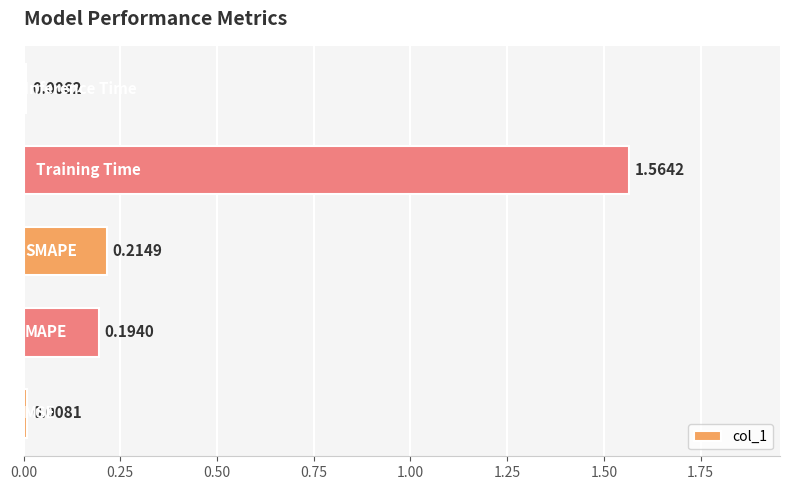

What is the average value?

0.4